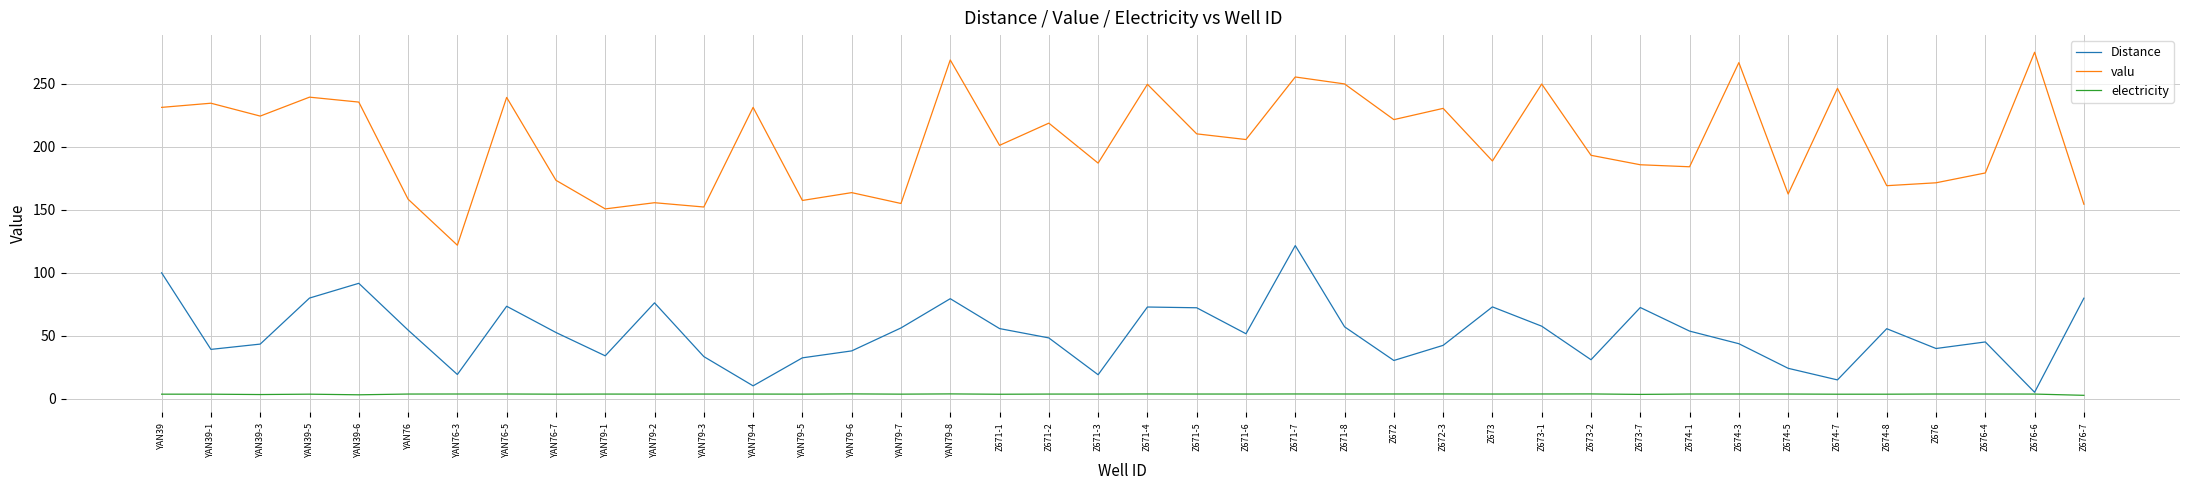

The value of valu at Z672 is 381.4. True or false?

False